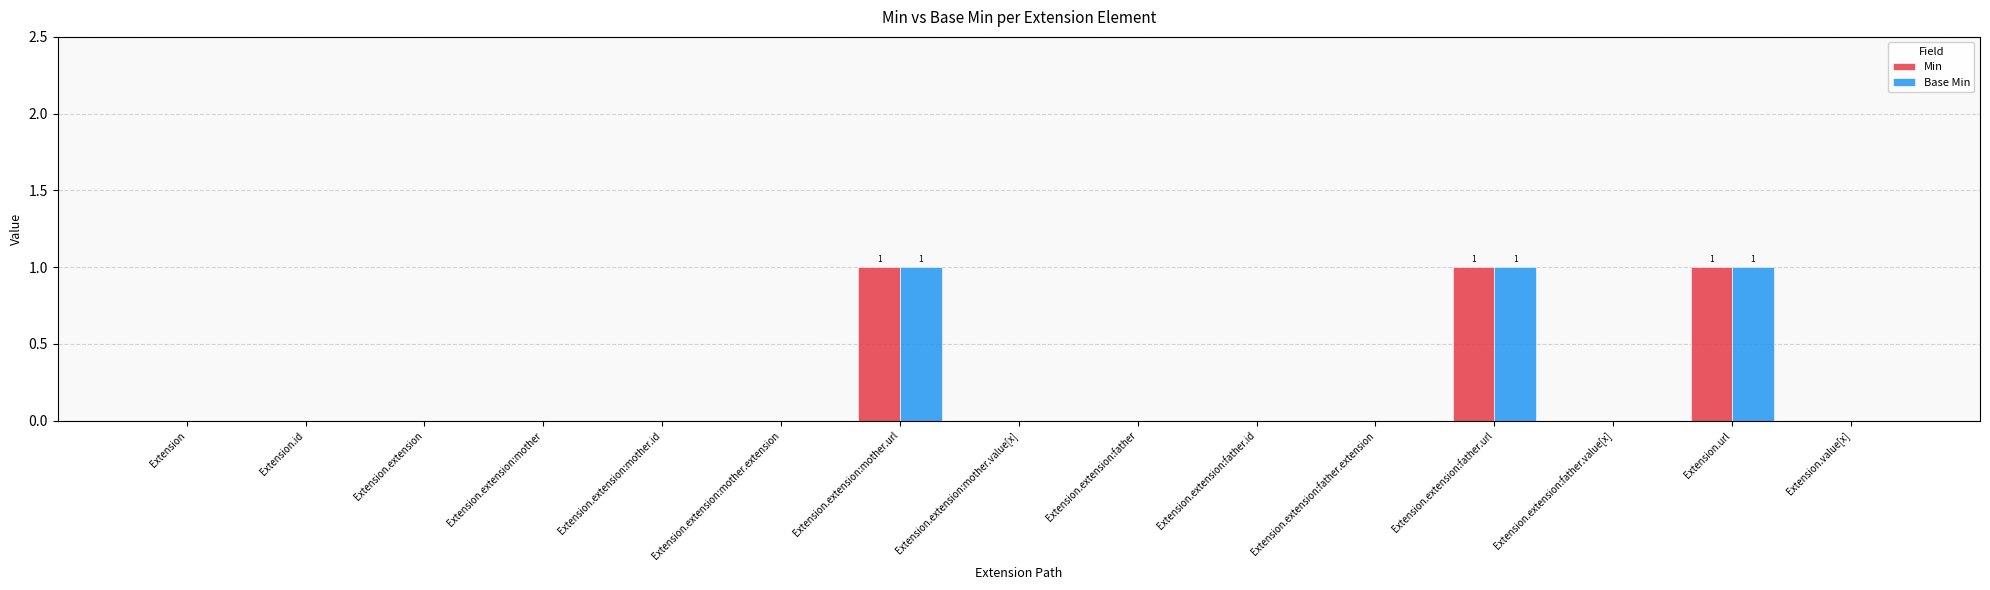

What is the sum of all Base Min values?

3